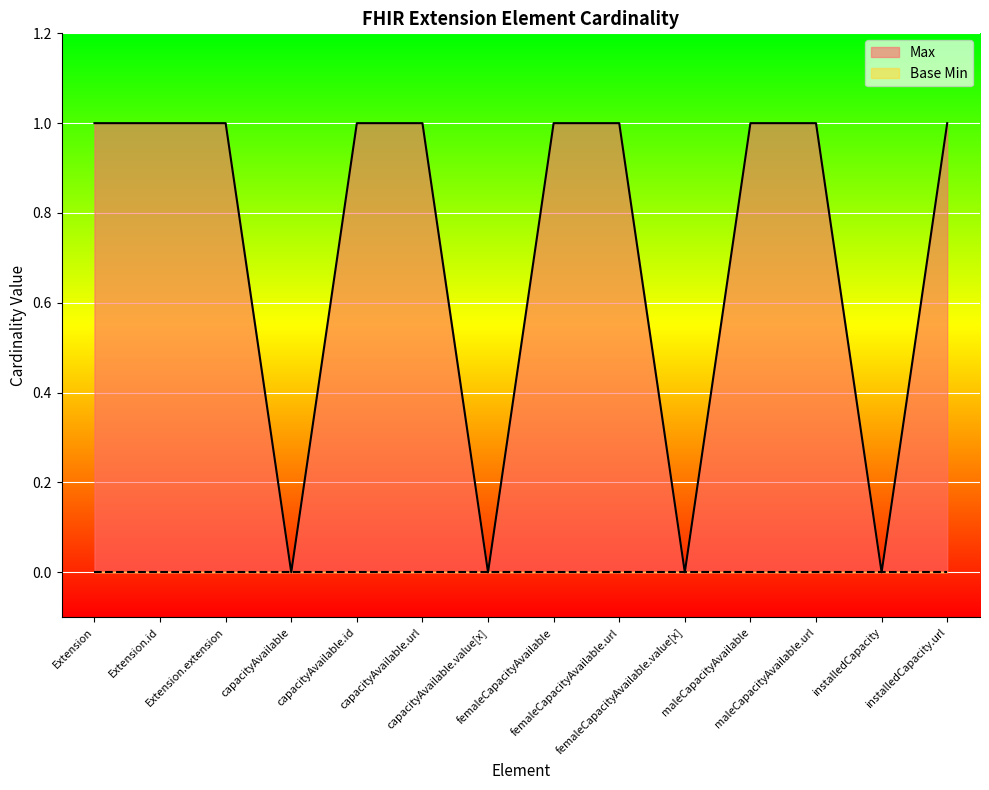

What is the maximum value shown in the chart?

1